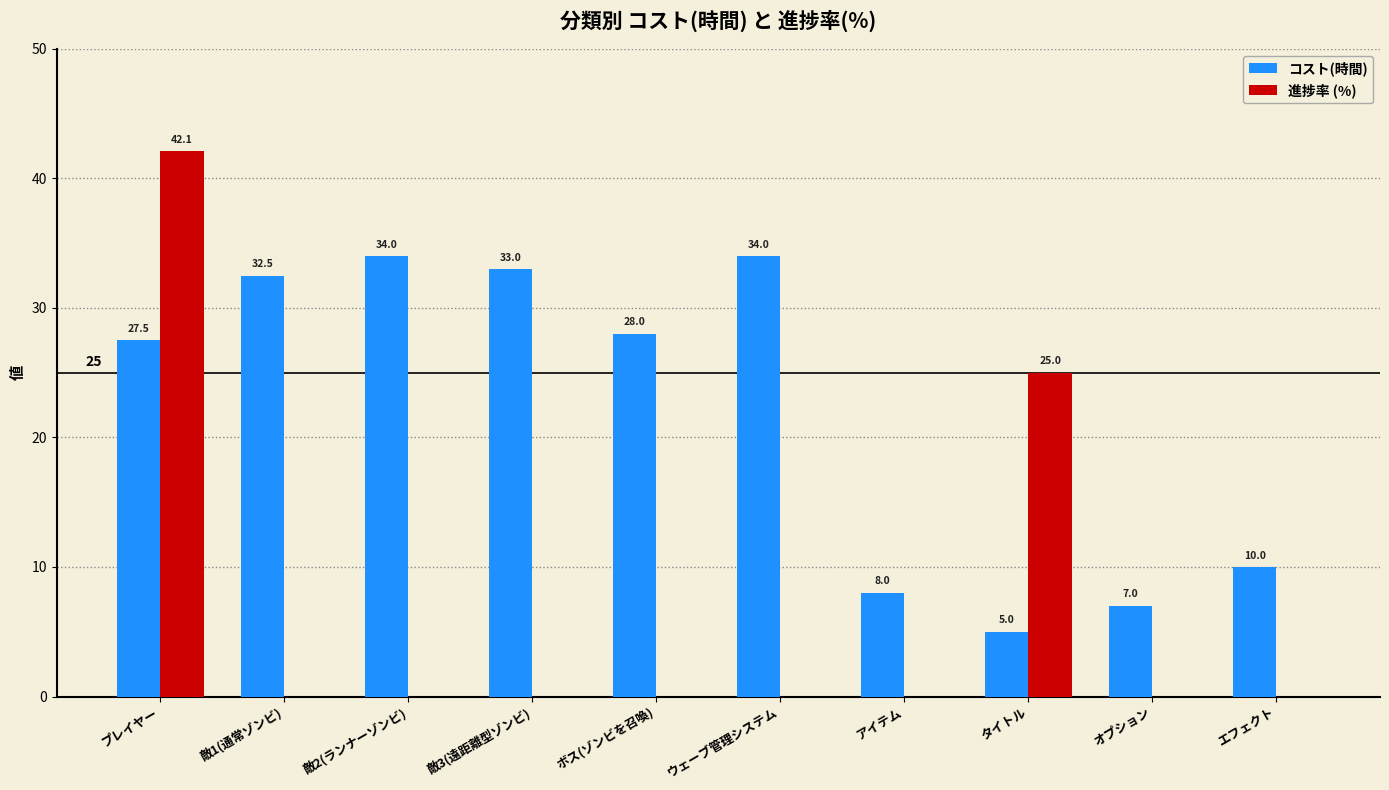

How many data points does each series have?

10